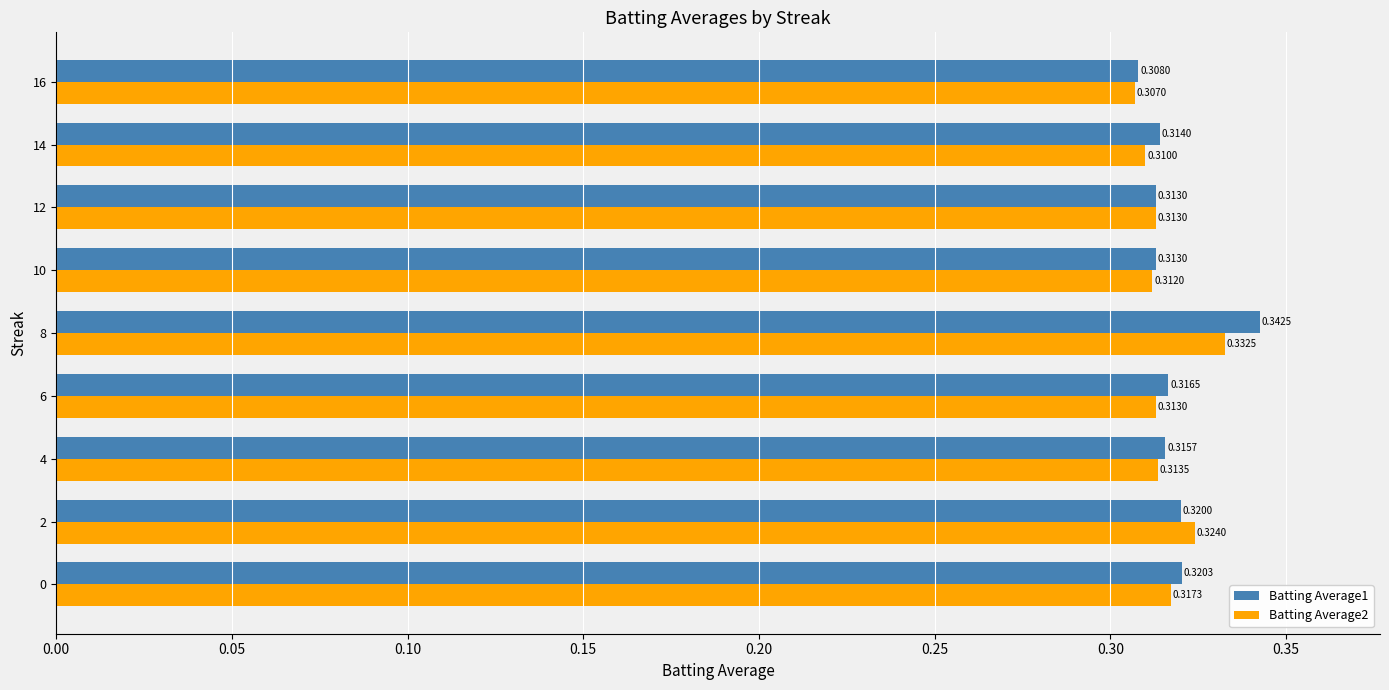

List the series in order of their peak value, lowest first.

Batting Average2, Batting Average1